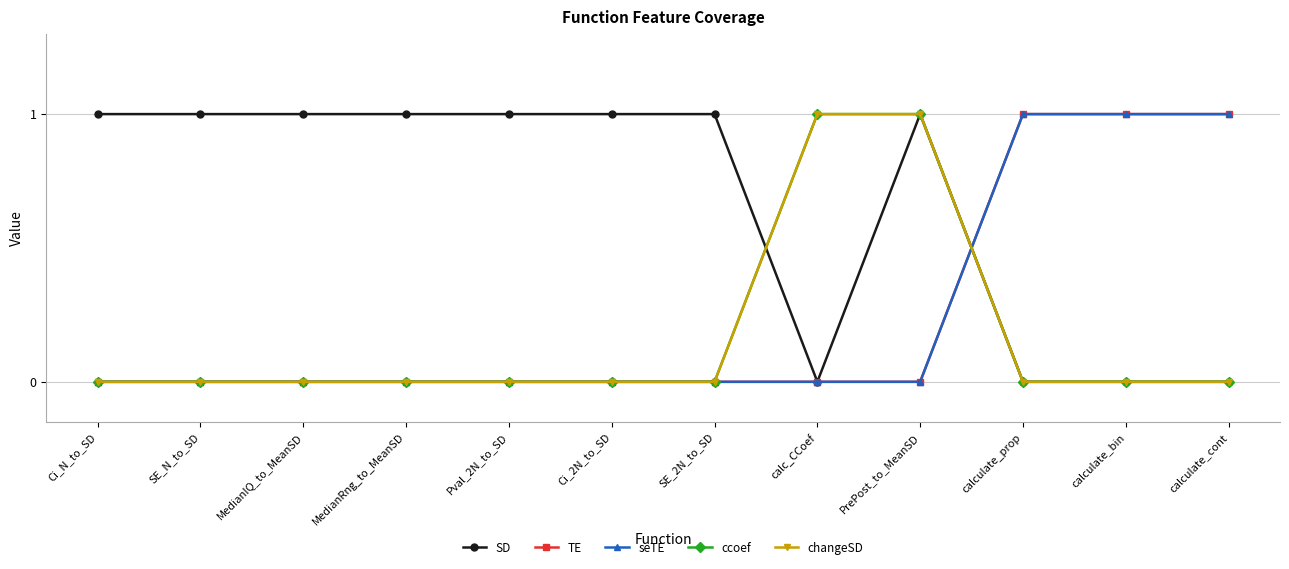

What is the difference between the highest and lowest values at Ci_N_to_SD?

1